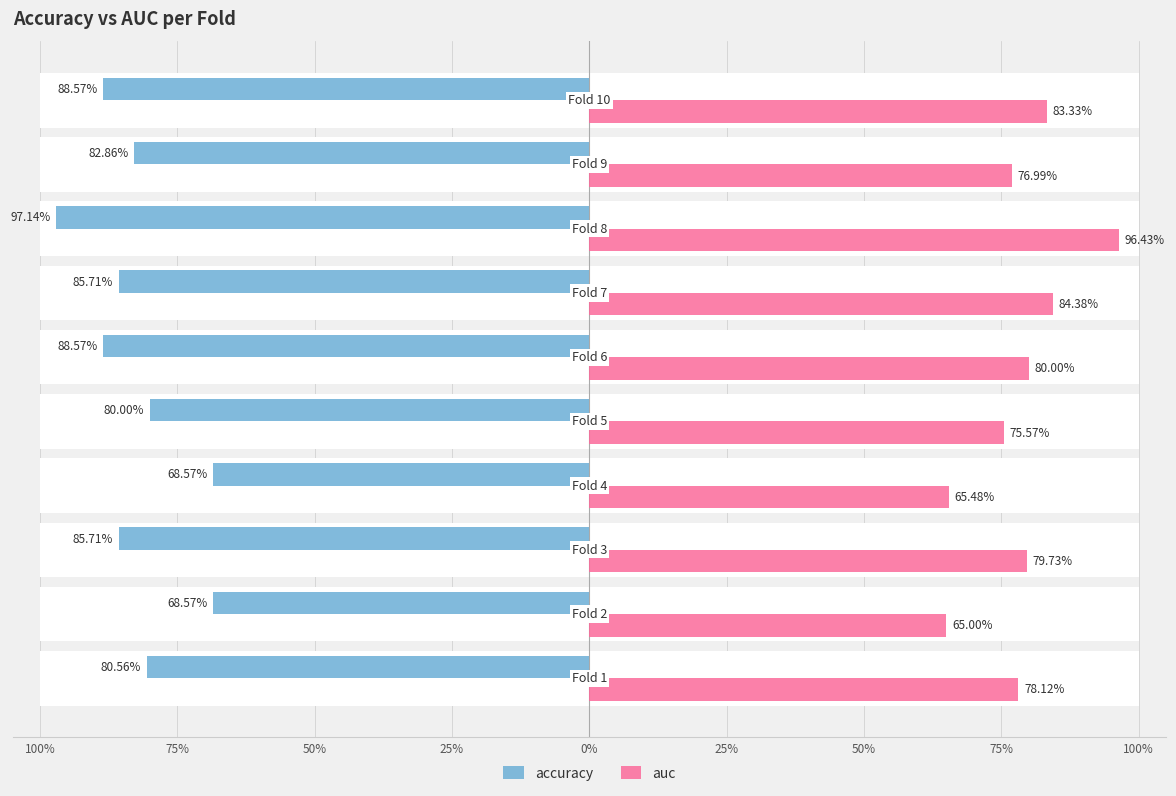

Is the value of accuracy at 75% greater than the value of auc at 75%?

No